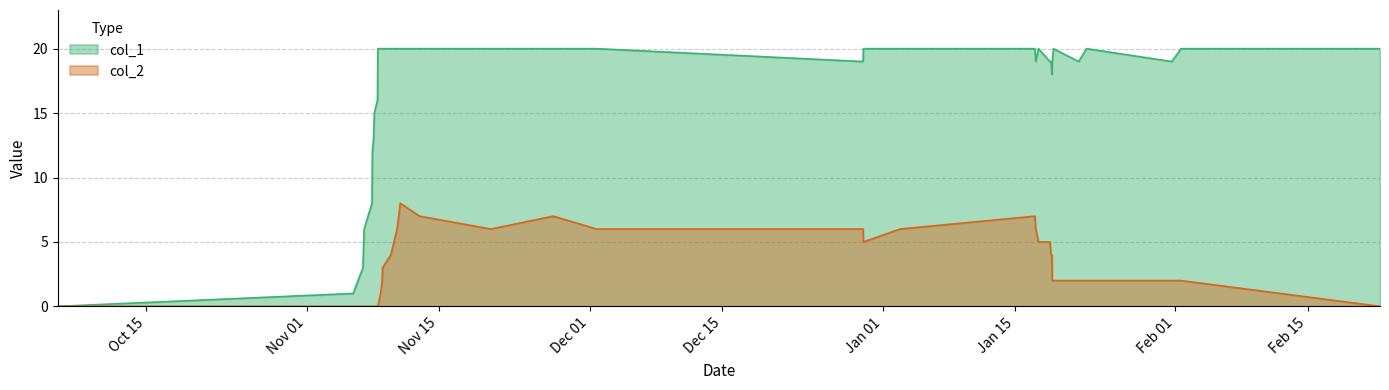

At how many categories does at least one series exceed 9?

32